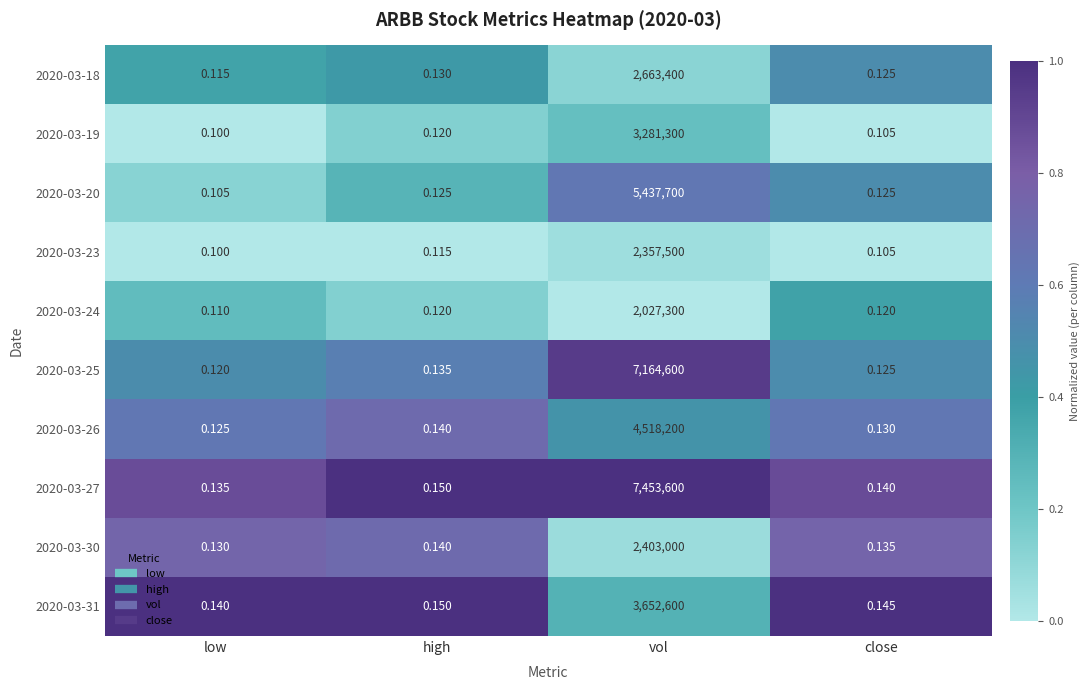

Rank the categories by 2020-03-27 value from lowest to highest.

low, close, high, vol